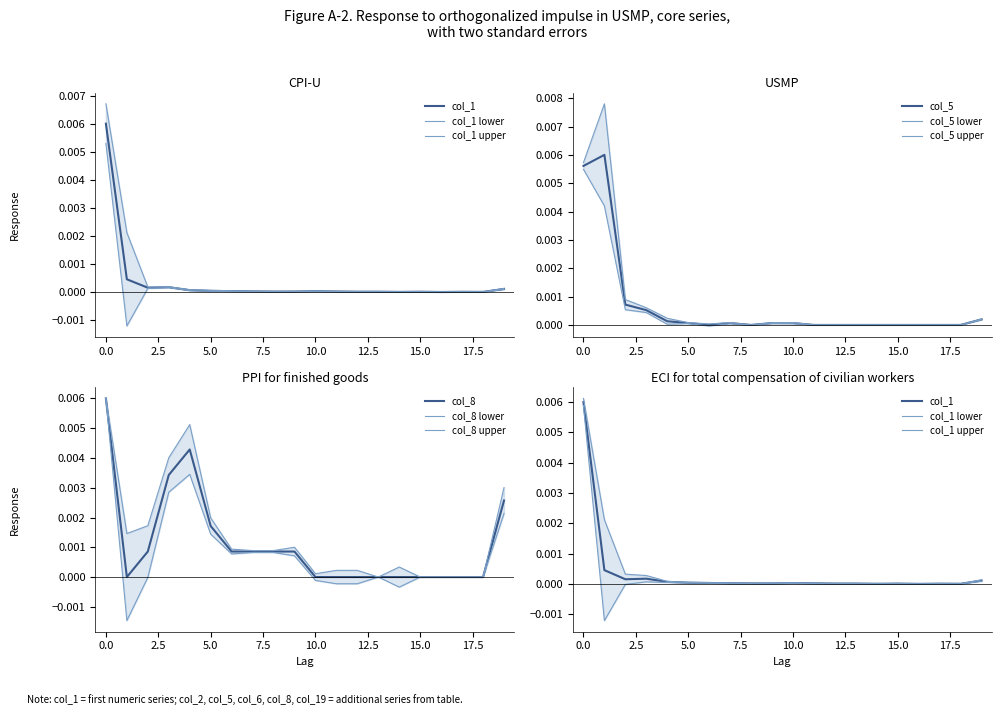

At how many categories does at least one series exceed 0?

20